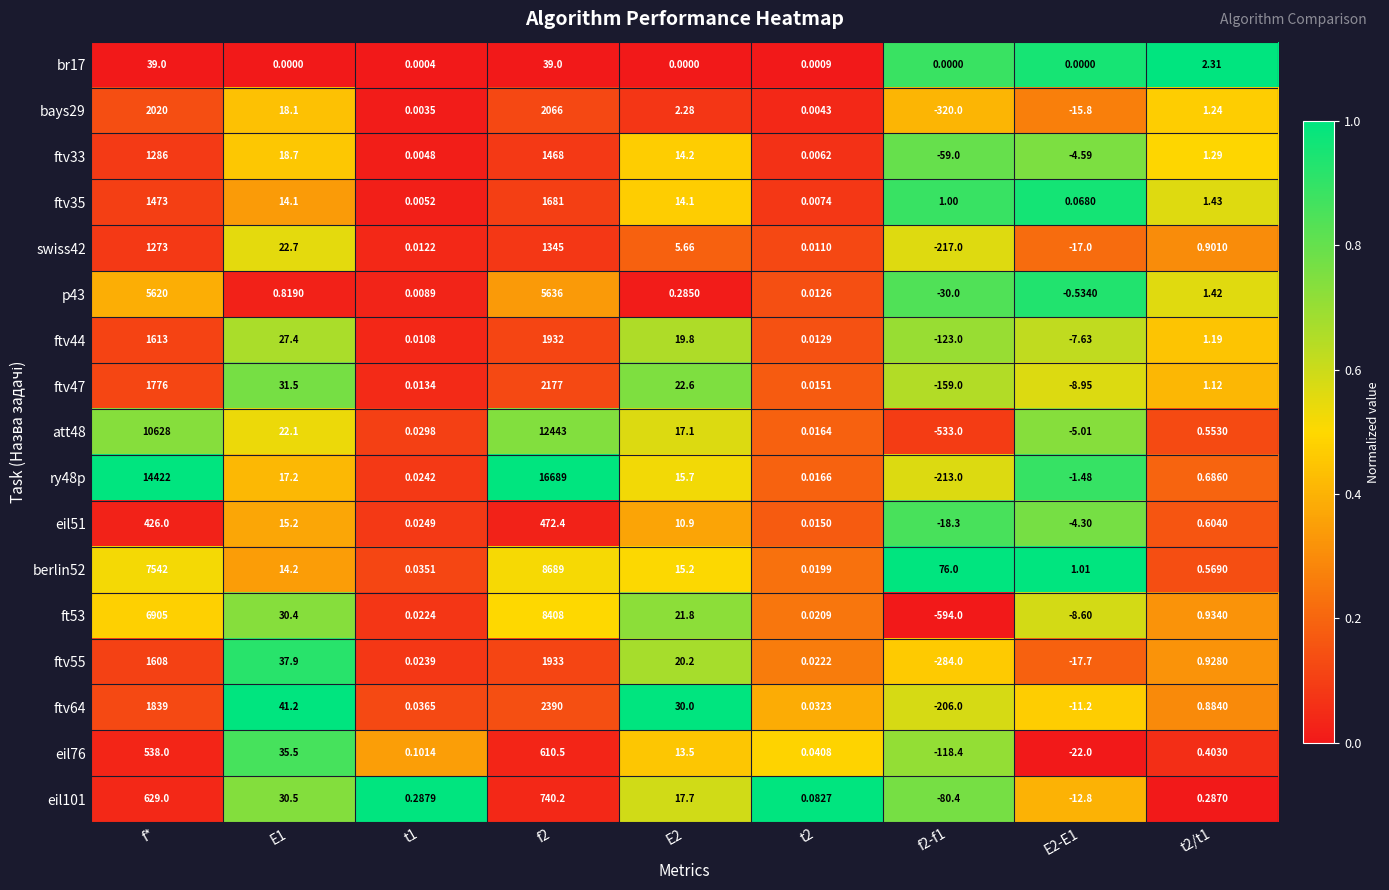

At which label is ftv33 closest to 704?

f*